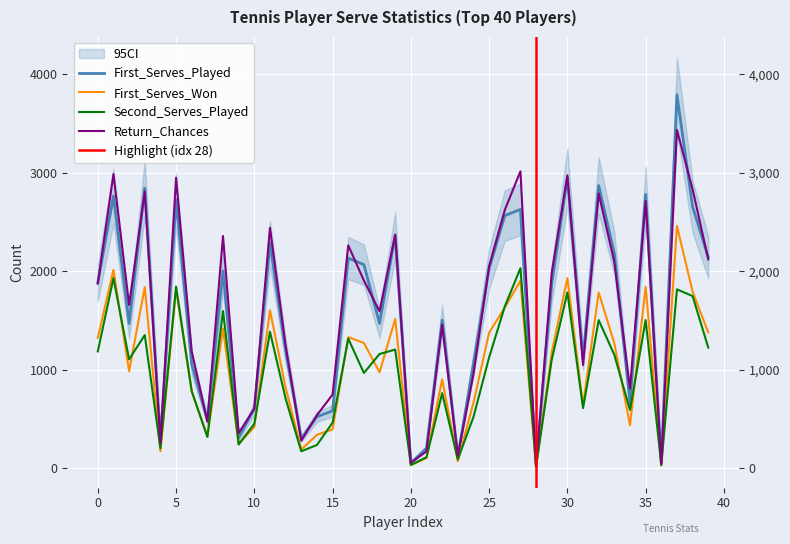

How many categories are shown in the chart?

40